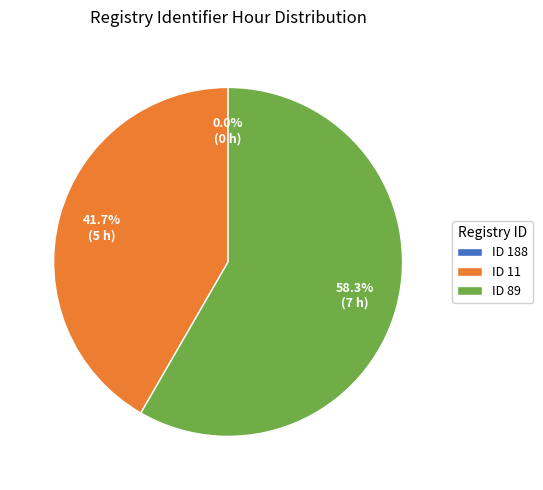

Is it true that 188 is 7% of the pie?

False